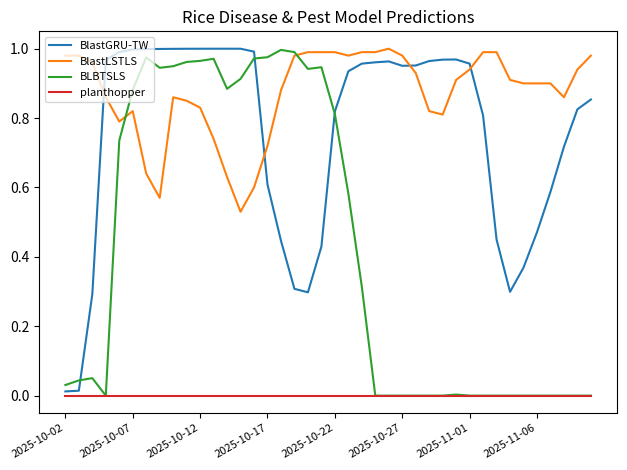

True or false: BlastGRU-TW and BlastLSTLS cross at least once.

True